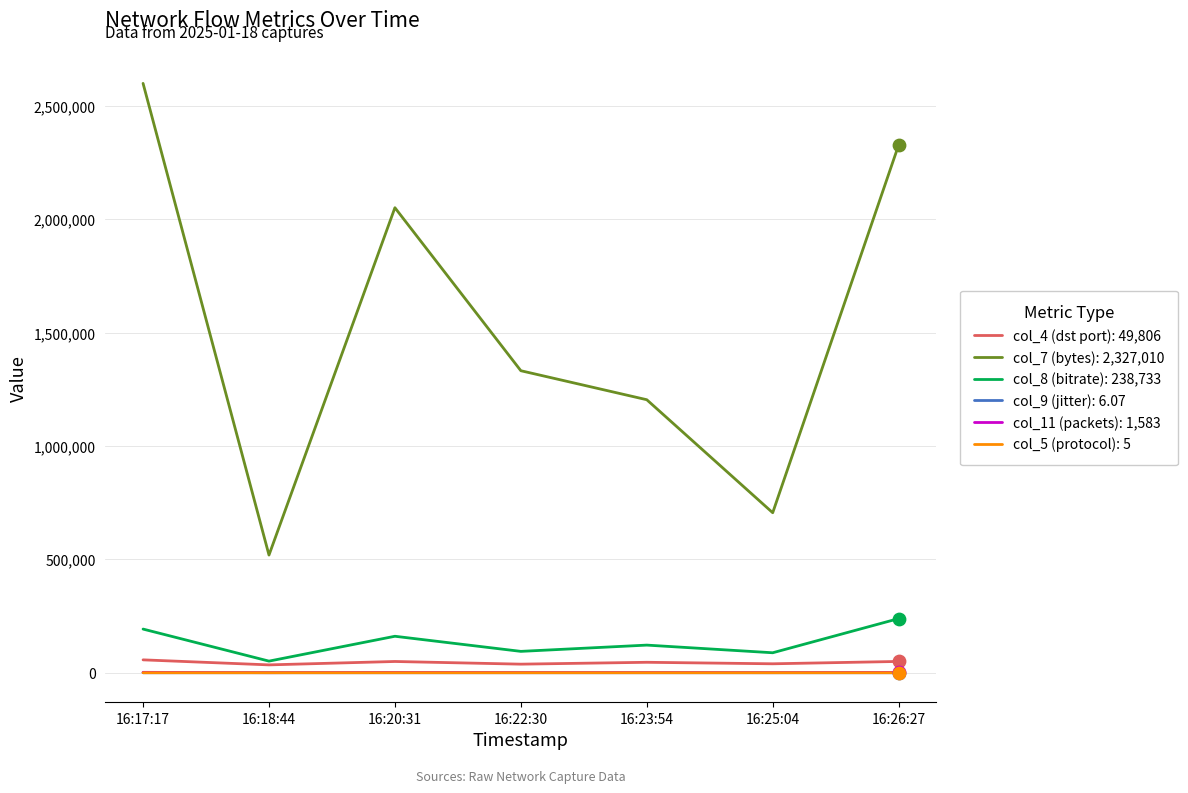

At how many categories does at least one series exceed 2462574?

1